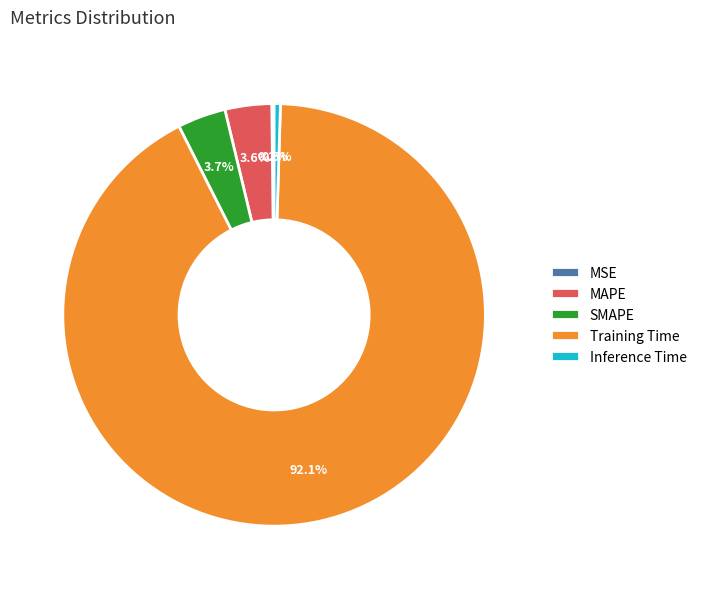

Is the sum of MAPE and SMAPE greater than half?

No